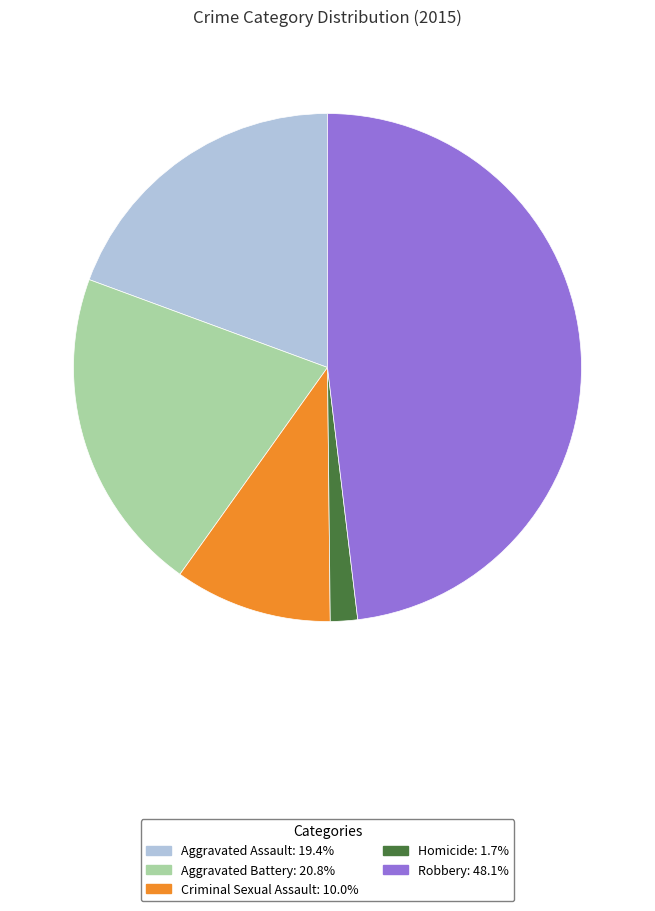

Is there a majority slice in this chart?

No